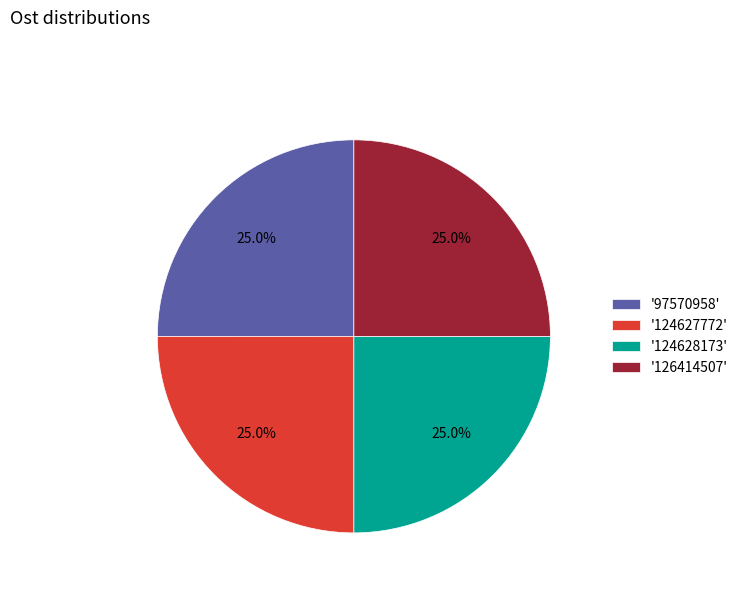

What is the total percentage of '97570958' and '124628173'?

50.0%